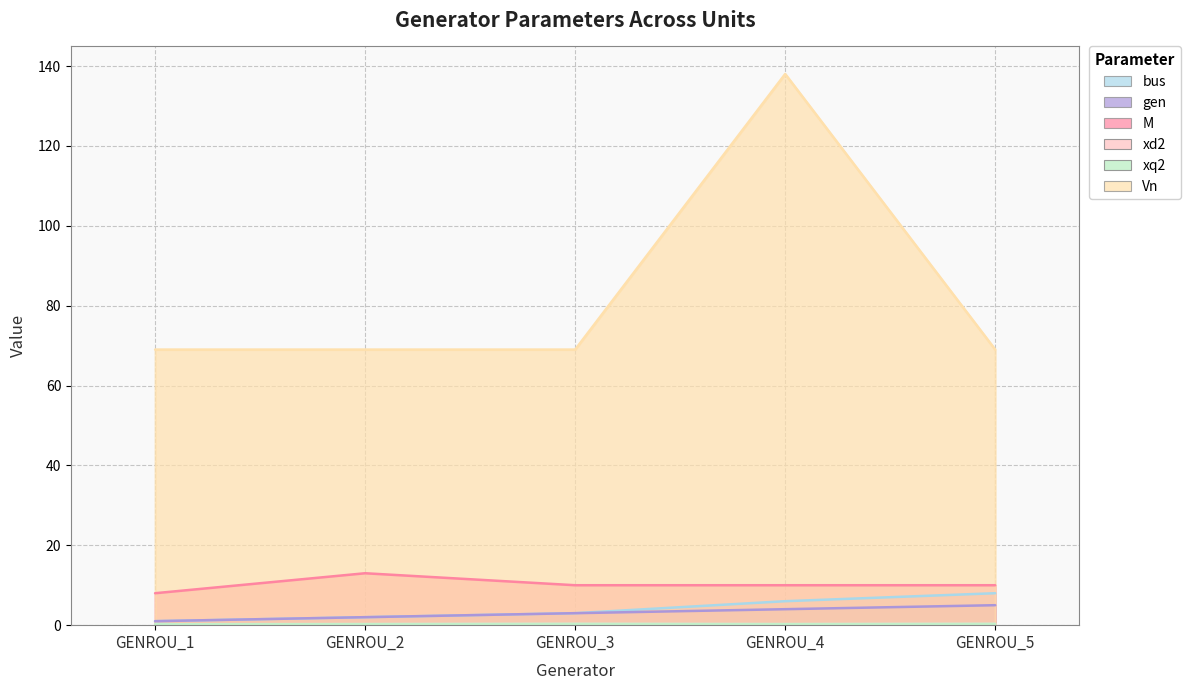

Which has a higher value, GENROU_5 or GENROU_1?

GENROU_5